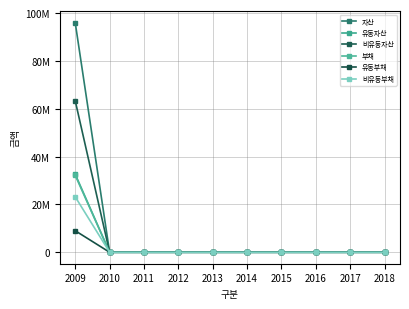

True or false: 부채 and 비유동자산 cross at least once.

False